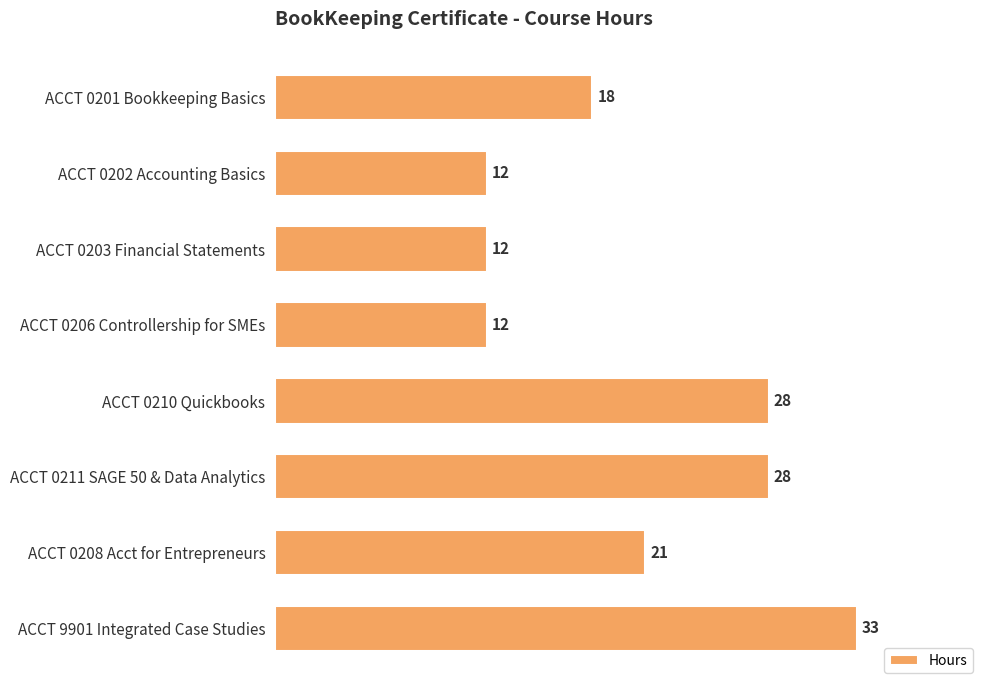

Where is the data nearest to the value 22?

ACCT 0208 Acct for Entrepreneurs